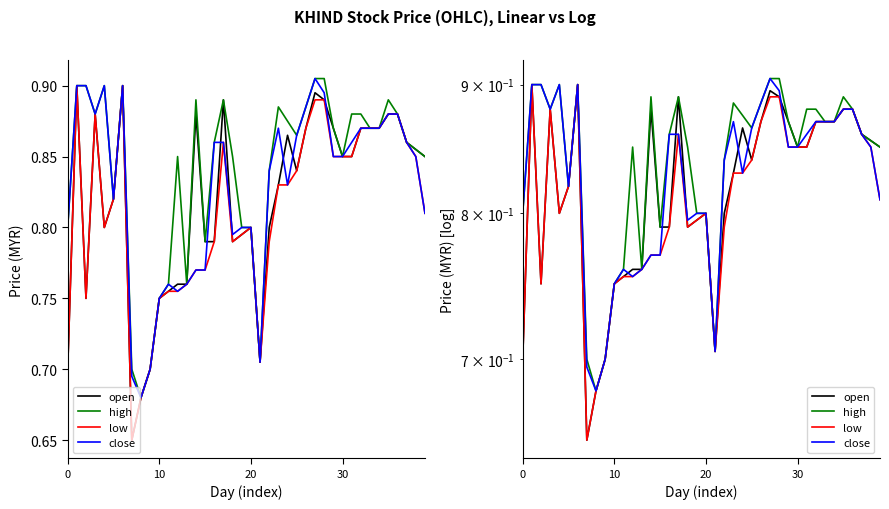

At which label is close closest to 0?

8